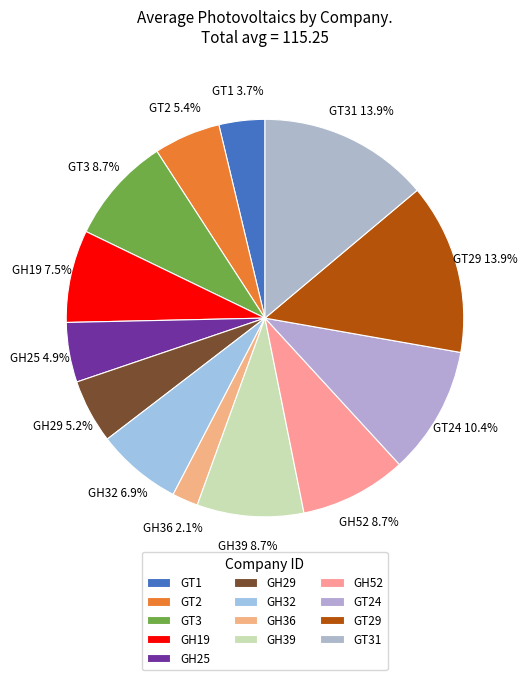

To the nearest percent, what is the average slice percentage?

8%